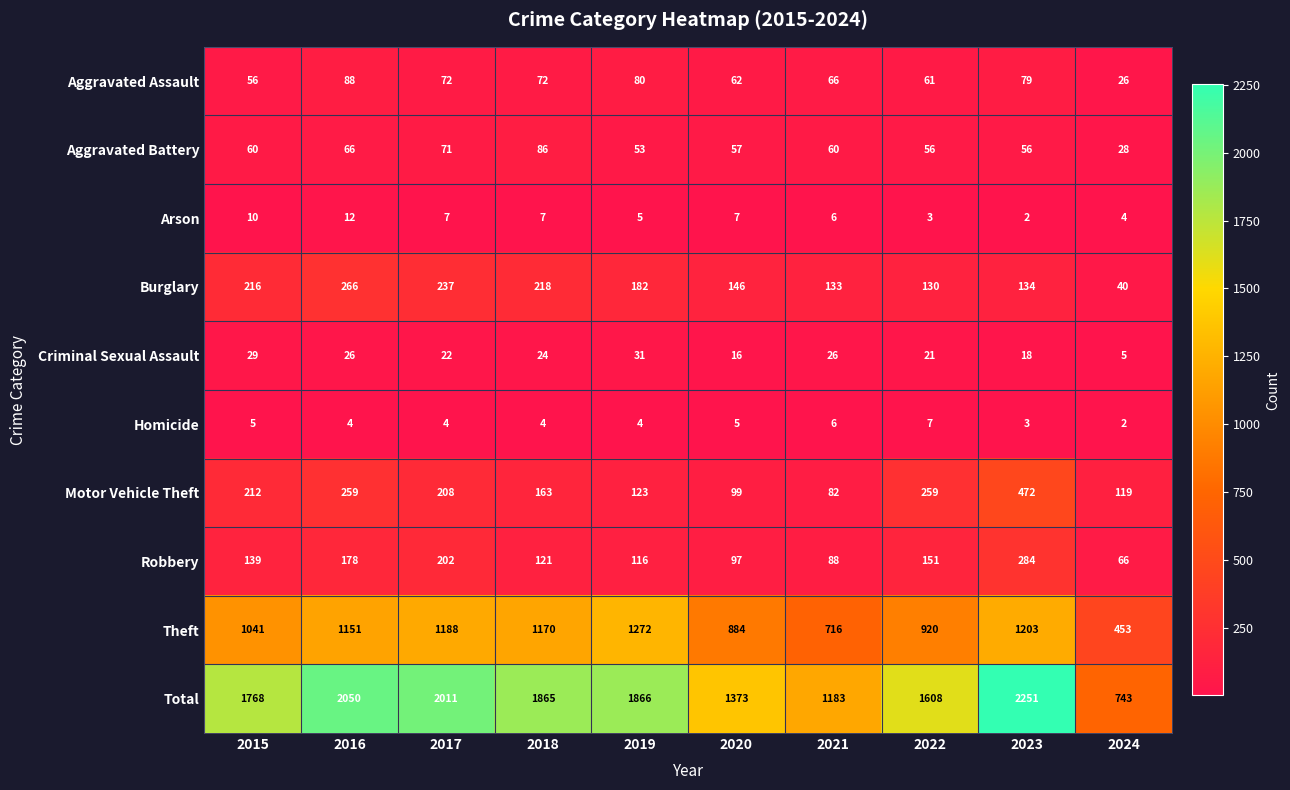

What is the maximum value shown in the chart?

2251